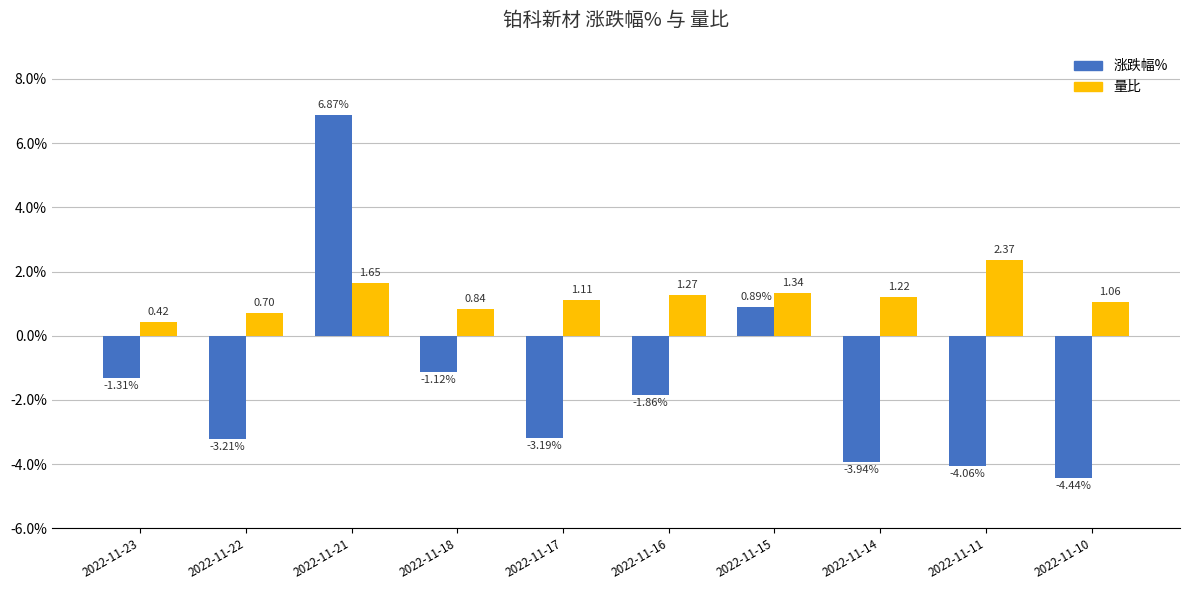

What are all the series names shown in the legend?

涨跌幅%, 量比